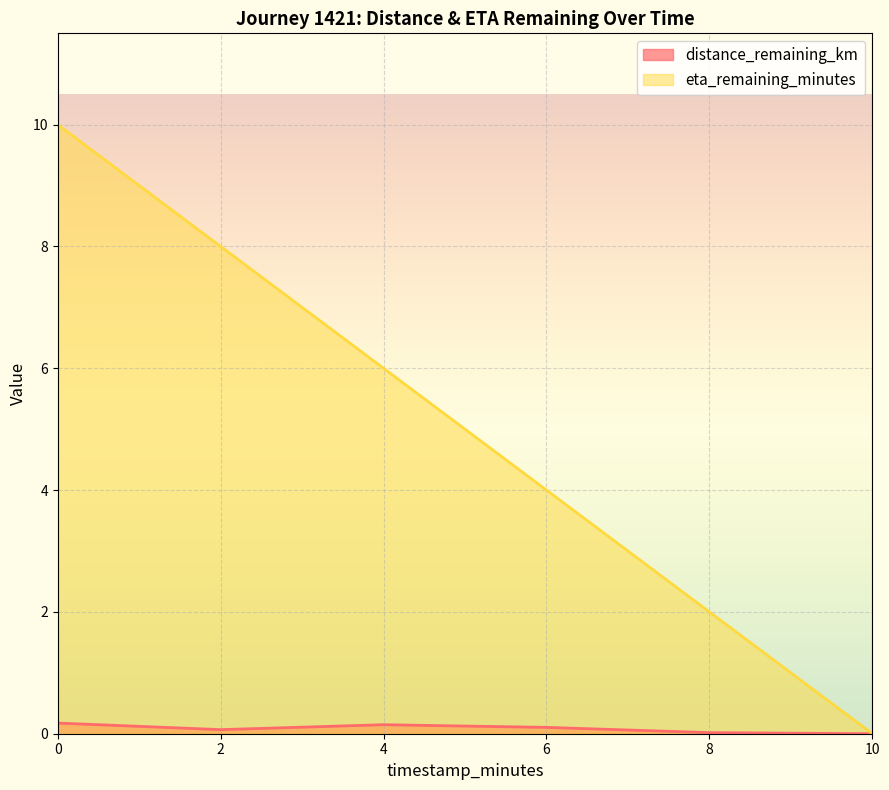

Which label corresponds to the smallest value in the chart?

10.0